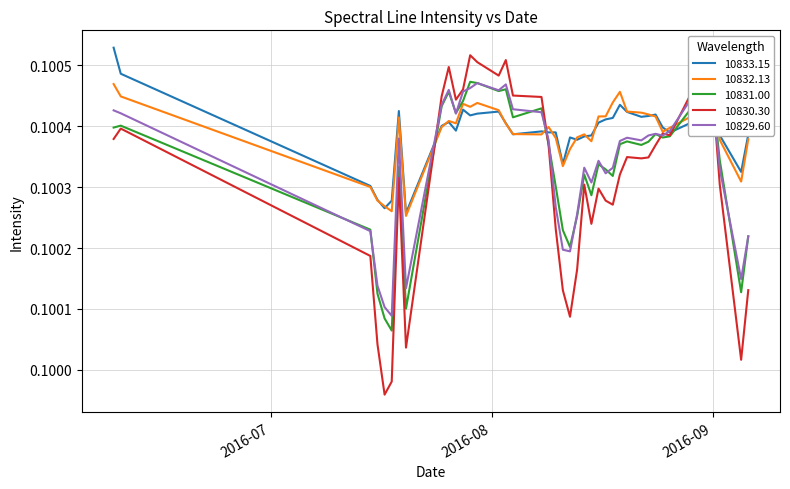

Which category has the highest value in the 10833.15 series?

2016-06-09